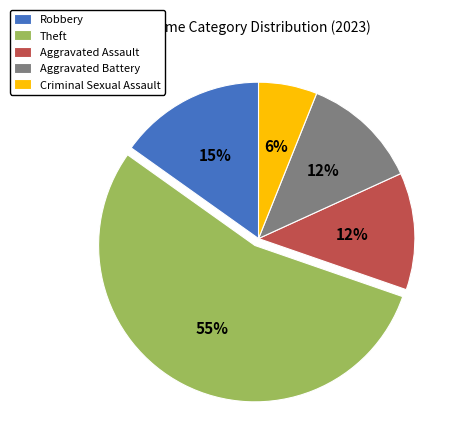

To the nearest percent, what is the combined percentage of Aggravated Assault and Theft?

67%